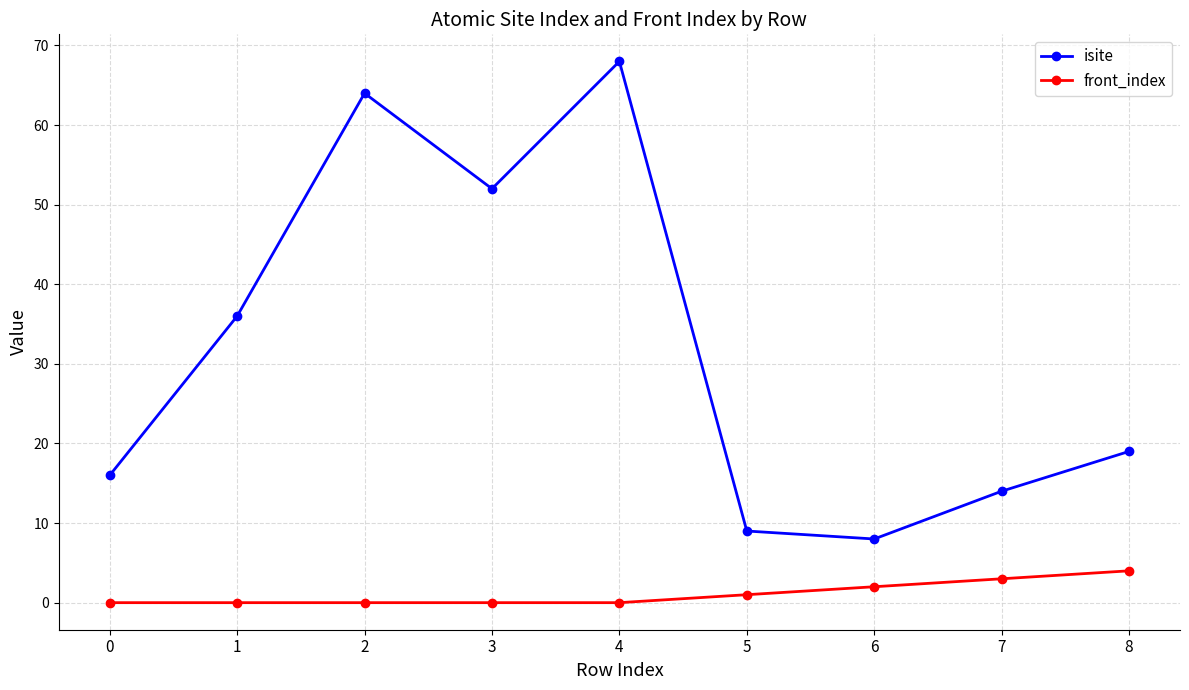

What are all the series names shown in the legend?

isite, front_index